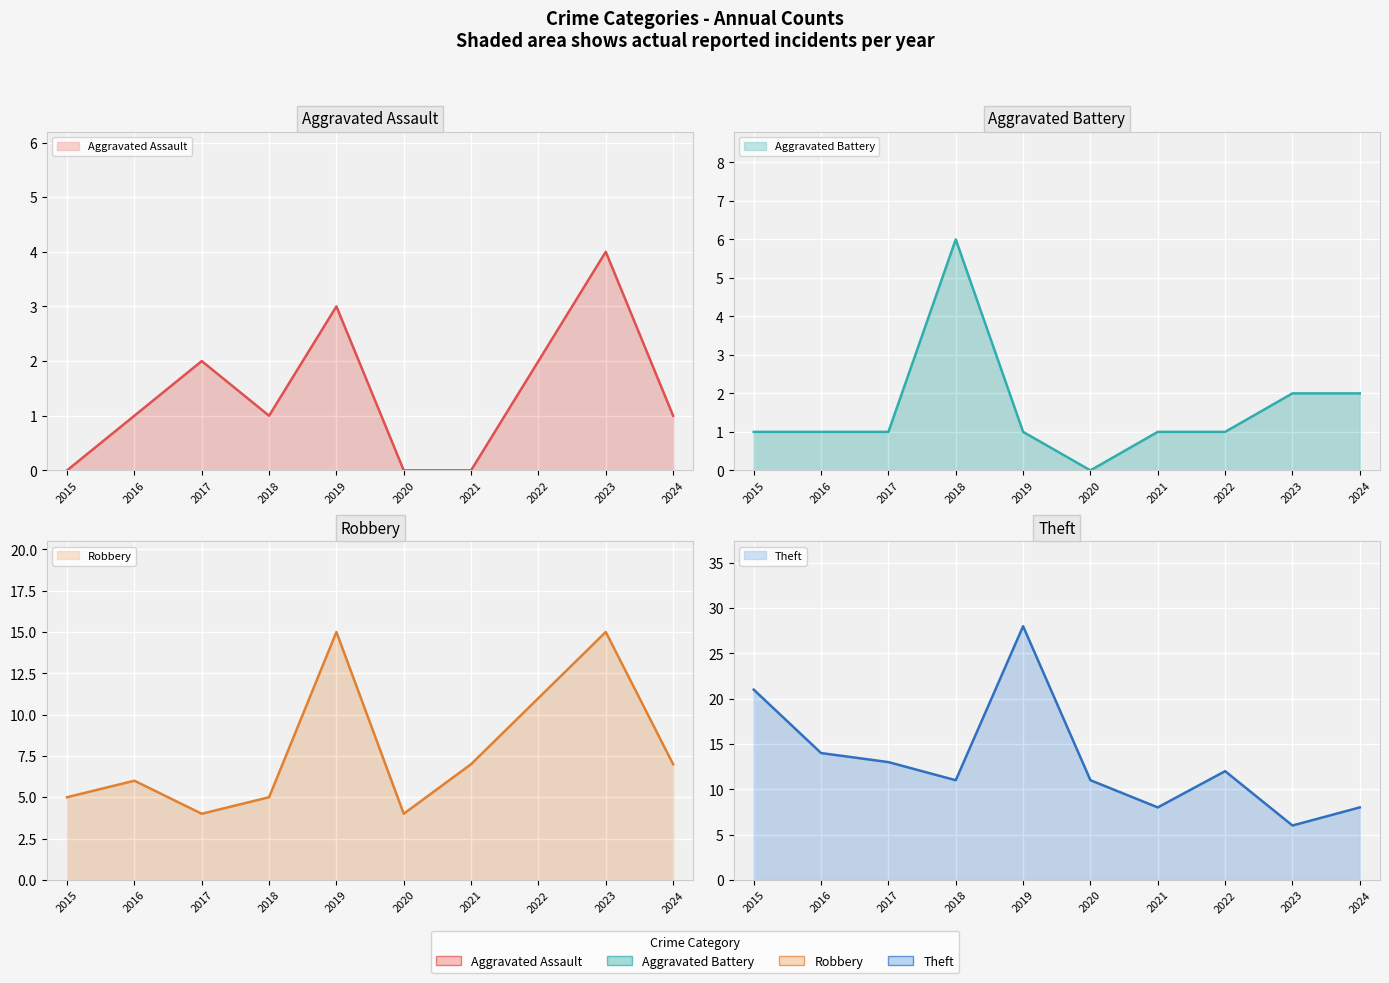

Read the Theft value at 2019.

28